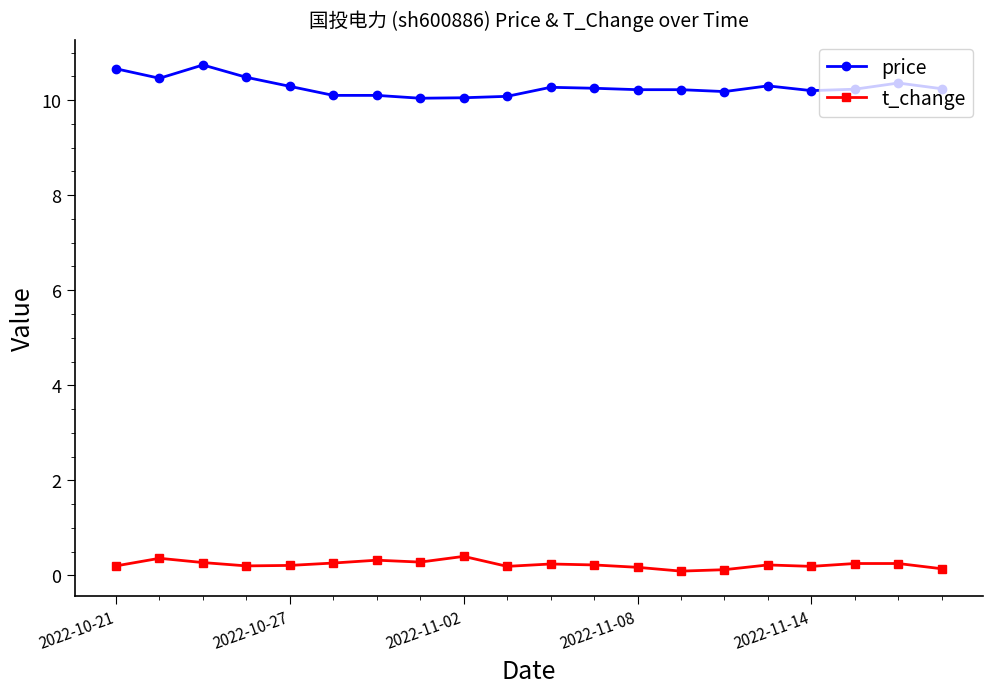

True or false: t_change has more than 0 points higher than both neighbors.

True